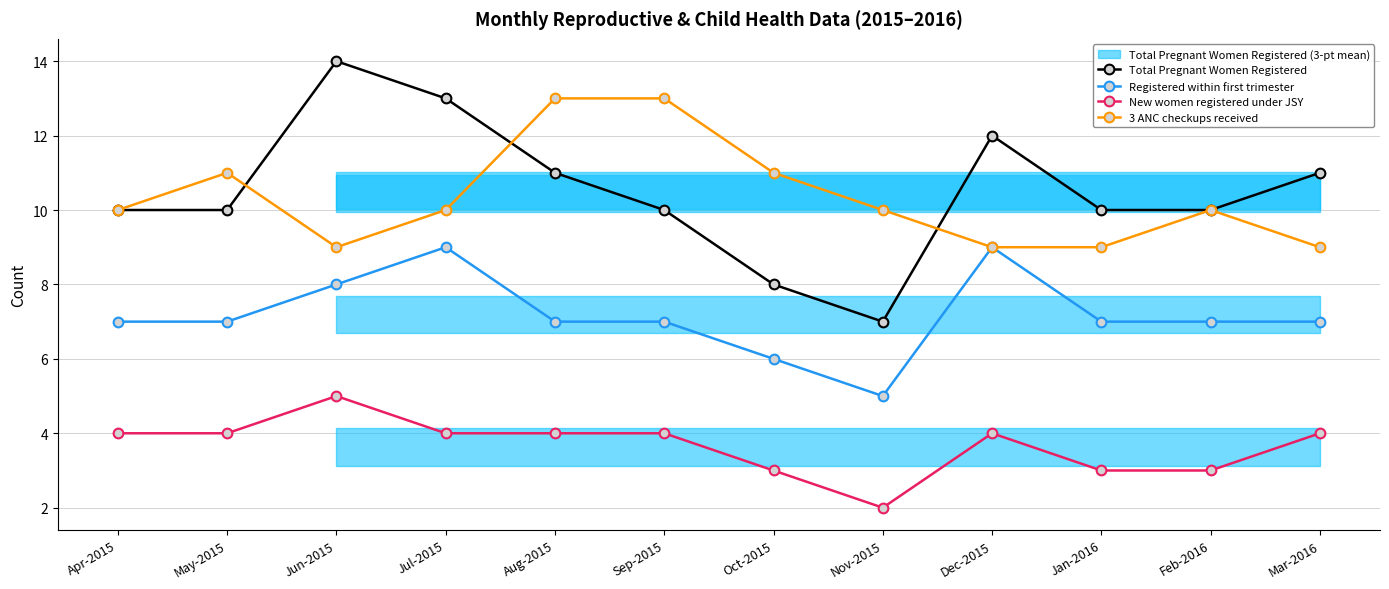

What is the maximum value shown in the chart?

14